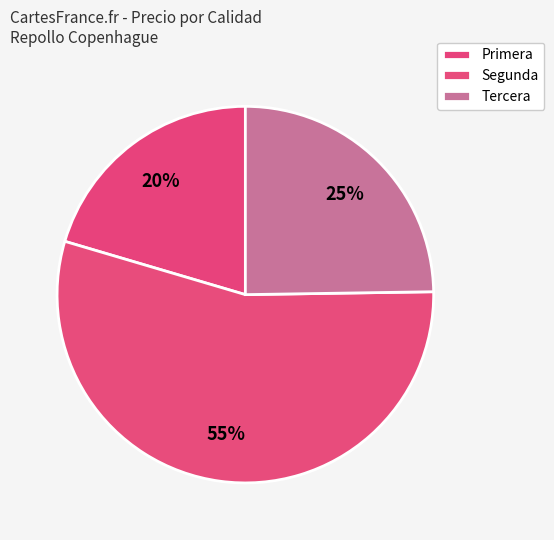

Which slice is the largest?

Segunda